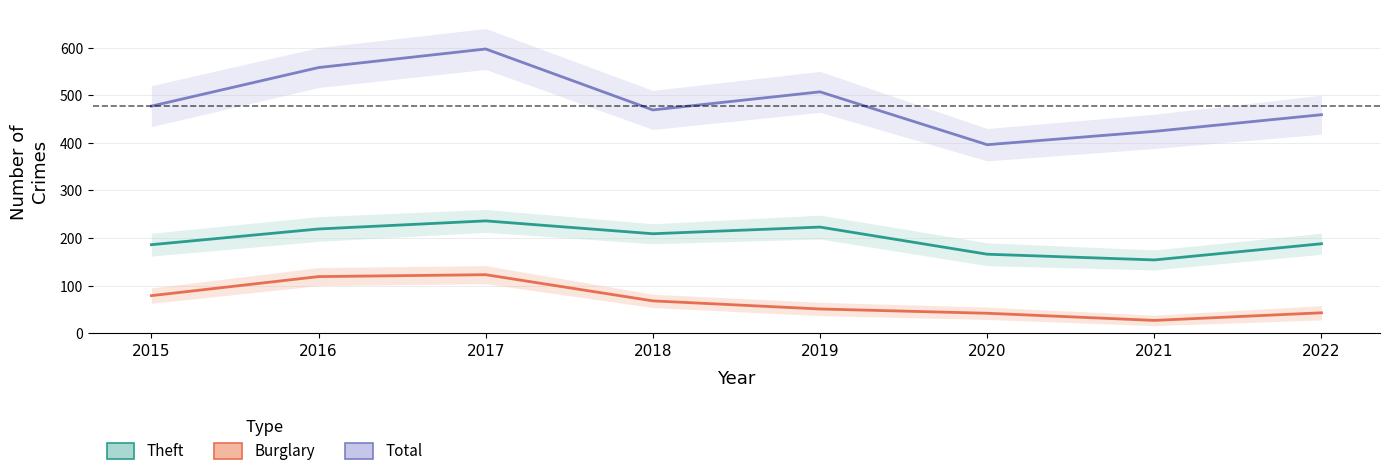

Is the value of Burglary at 2020 greater than the value of Total at 2020?

No